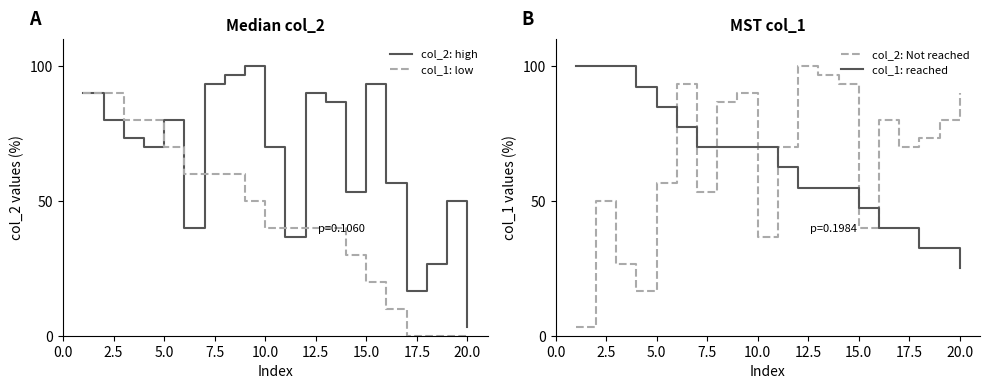

What is the maximum value for col_2: high?

100.0